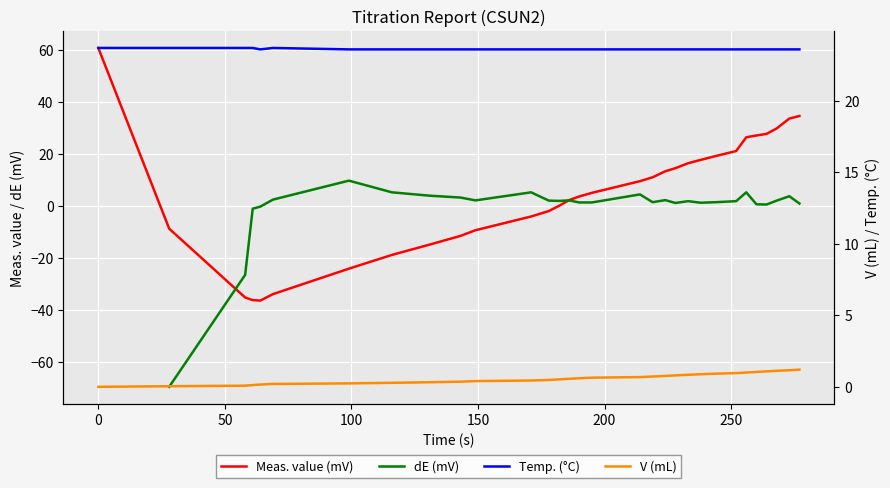

Which series has the largest total across all categories?

Temp. (°C)